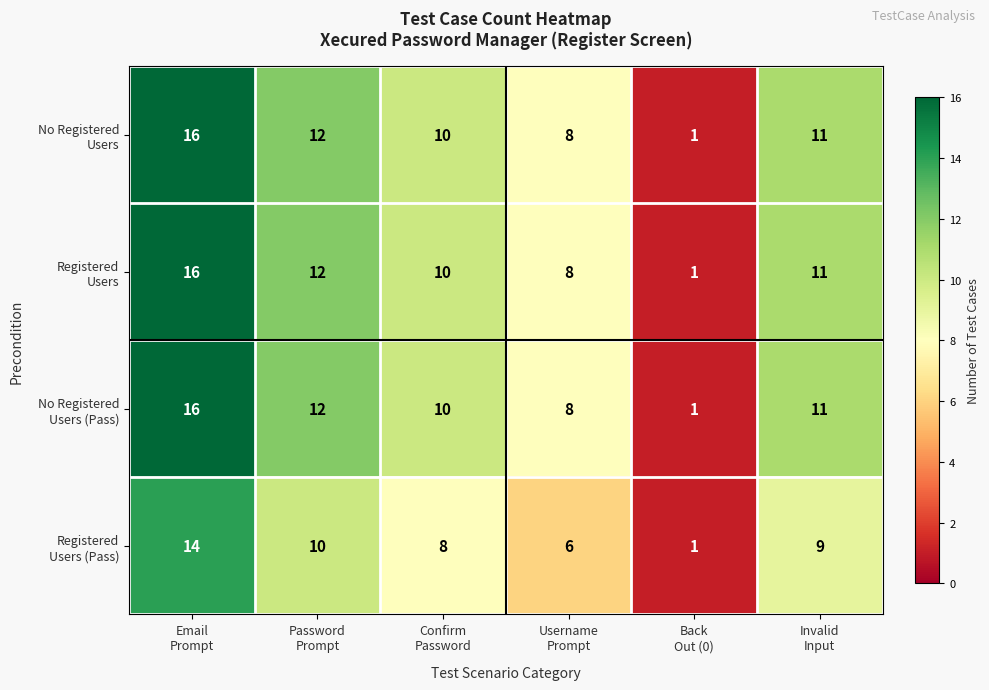

What is the greatest value displayed?

16